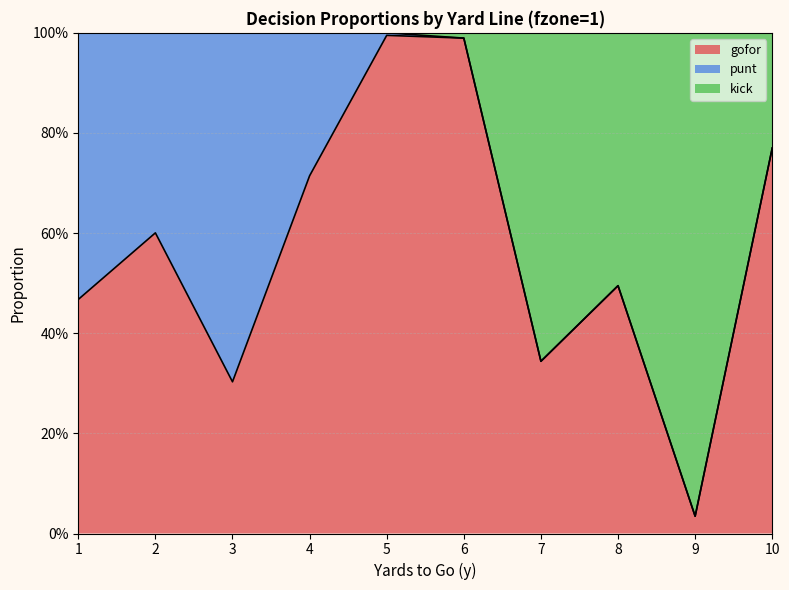

What are all the series names shown in the legend?

gofor, punt, kick